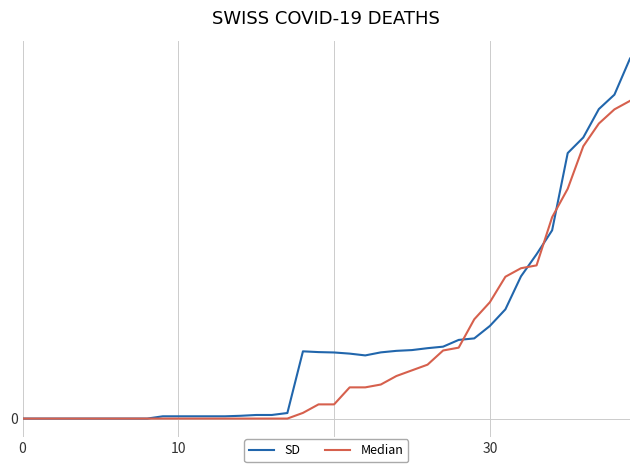

What are all the series names shown in the legend?

SD, Median